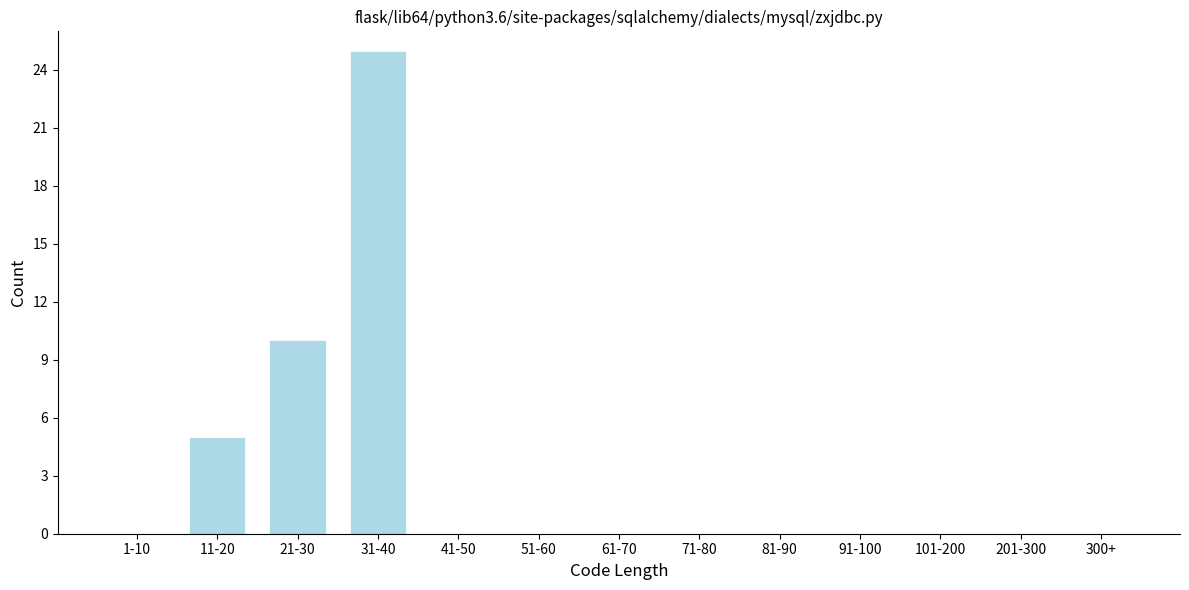

Reading right to left, what are all the values shown in this chart?

300+=0	201-300=0	101-200=0	91-100=0	81-90=0	71-80=0	61-70=0	51-60=0	41-50=0	31-40=25	21-30=10	11-20=5	1-10=0